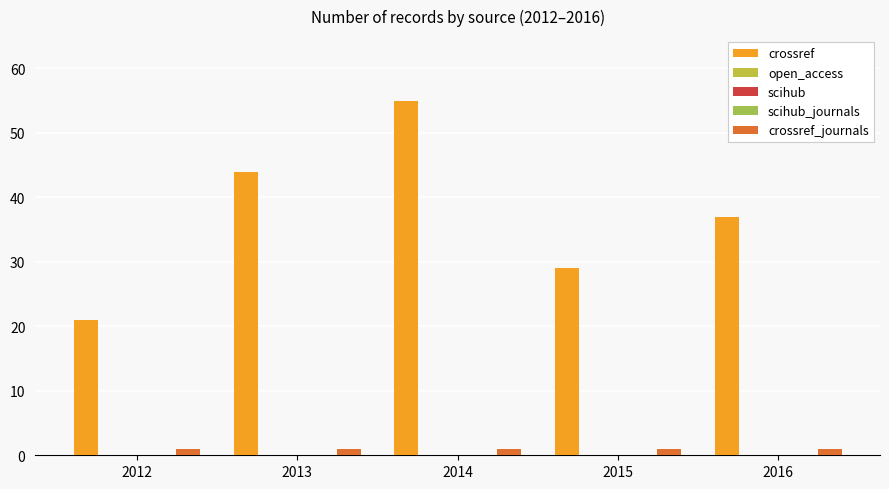

True or false: scihub_journals has a value of 0 at 2014.

True